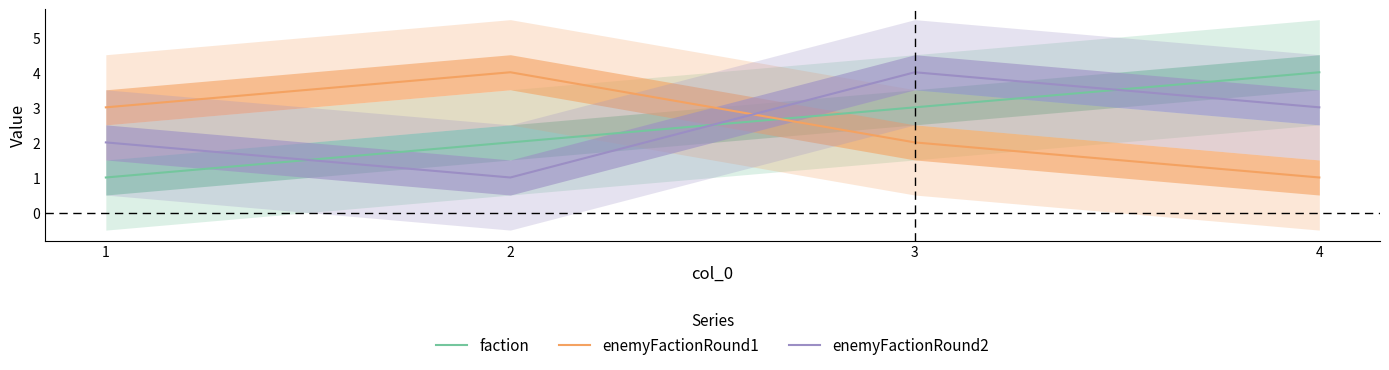

Reading left to right, transcribe all the data shown in this chart.

faction: 1=1	2=2	3=3	4=4
enemyFactionRound1: 1=3	2=4	3=2	4=1
enemyFactionRound2: 1=2	2=1	3=4	4=3